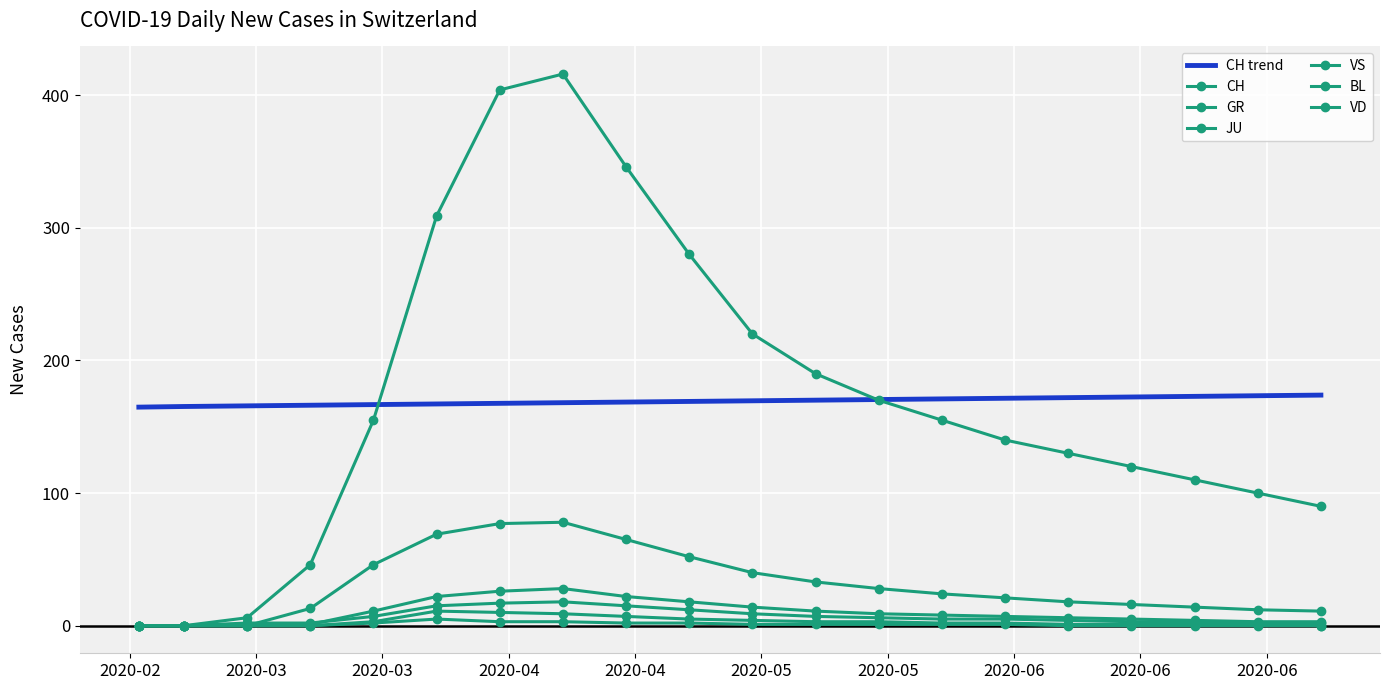

True or false: CH and VS cross at least once.

False